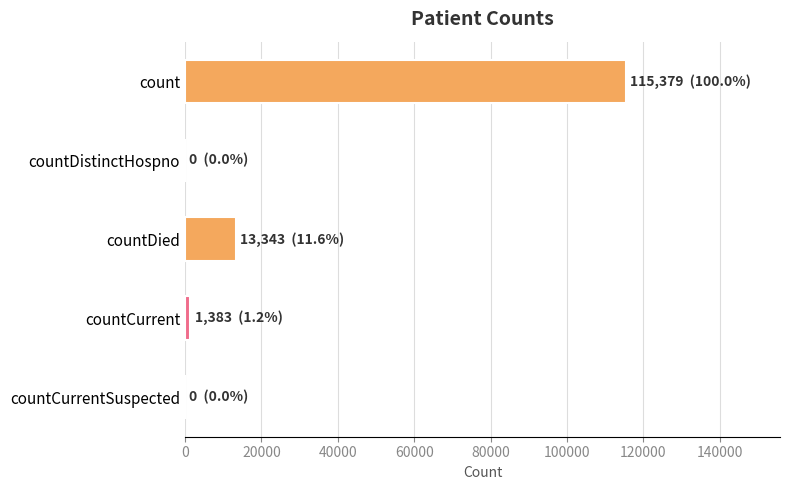

Reading top to bottom, list all the values displayed in this chart.

count=115379	countDistinctHospno=0	countDied=13343	countCurrent=1383	countCurrentSuspected=0